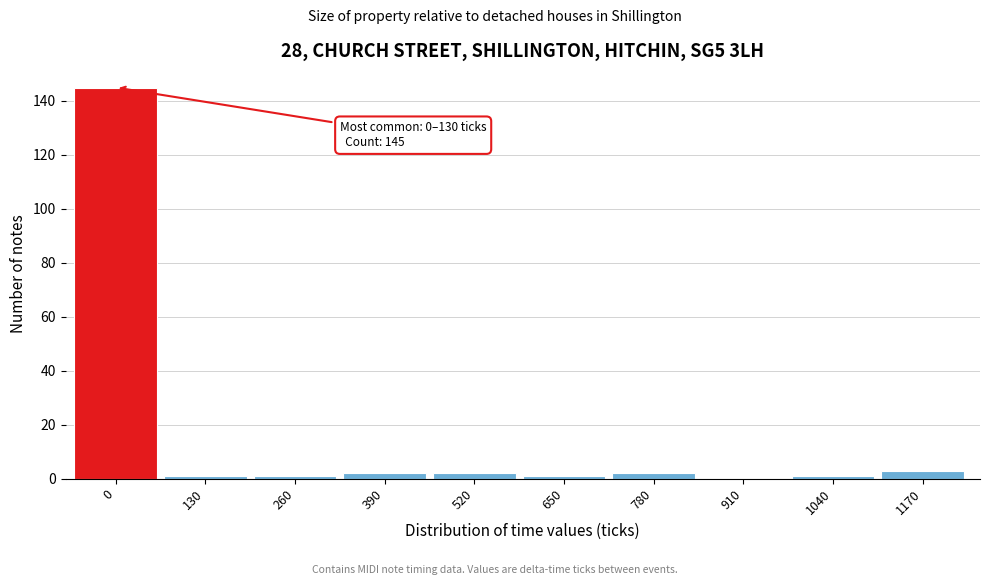

Reading right to left, extract all data points from this chart.

1170=3	1040=1	910=0	780=2	650=1	520=2	390=2	260=1	130=1	0=145